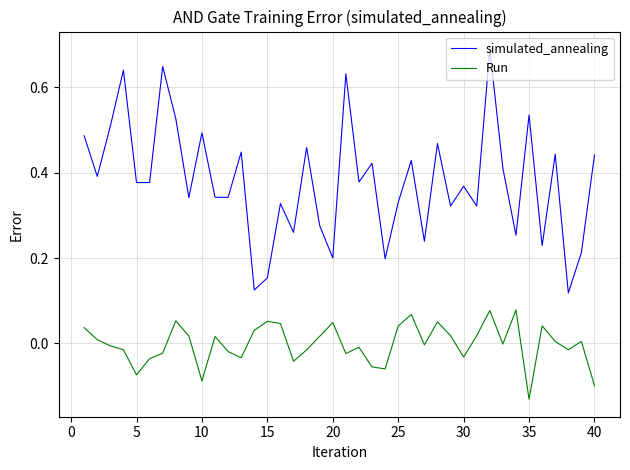

True or false: simulated_annealing and Run cross at least once.

False